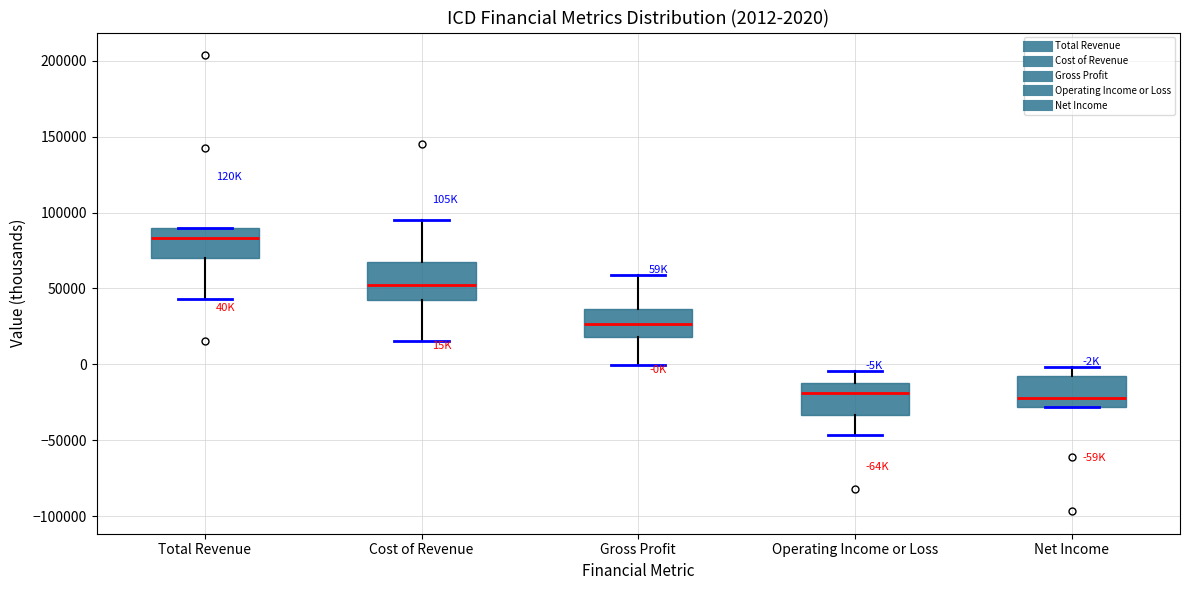

Which box has the highest median line?

Total Revenue